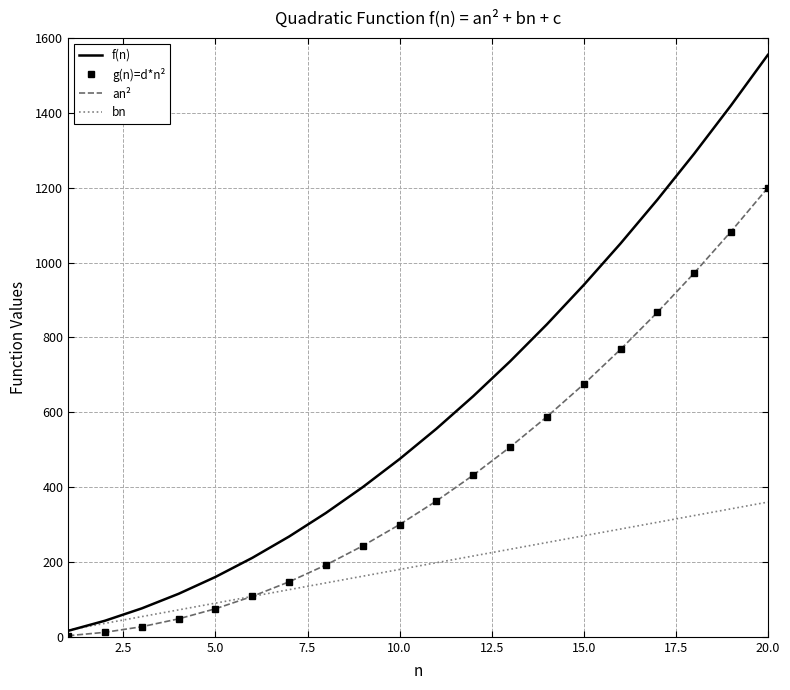

What is the highest value of the g(n)=d*n² series?

1200